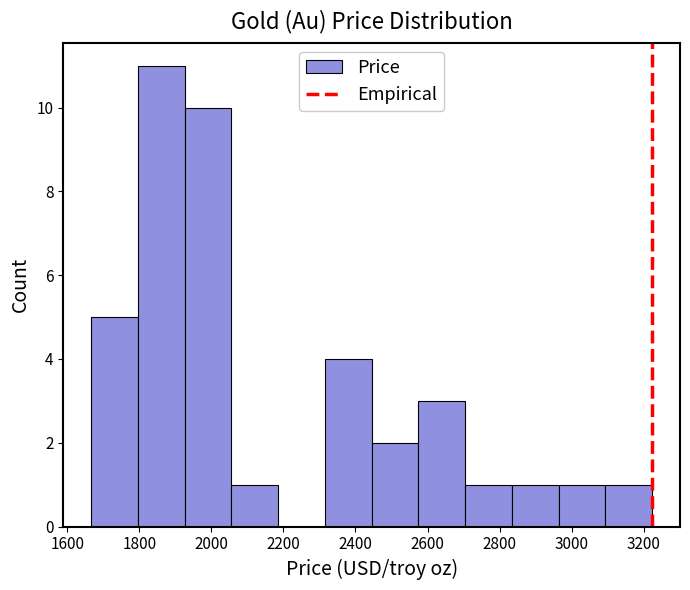

Reading left to right, transcribe this chart: for each bar, give the range it covers on the x-axis and its height. Neither the bar edges nor the heights are printed on the chart, so give them approximately, as read against the axes.

1660 to 1800: 5
1800 to 1920: 11
1920 to 2060: 10
2060 to 2180: 1
2180 to 2320: 0
2320 to 2440: 4
2440 to 2580: 2
2580 to 2700: 3
2700 to 2840: 1
2840 to 2960: 1
2960 to 3100: 1
3100 to 3220: 1